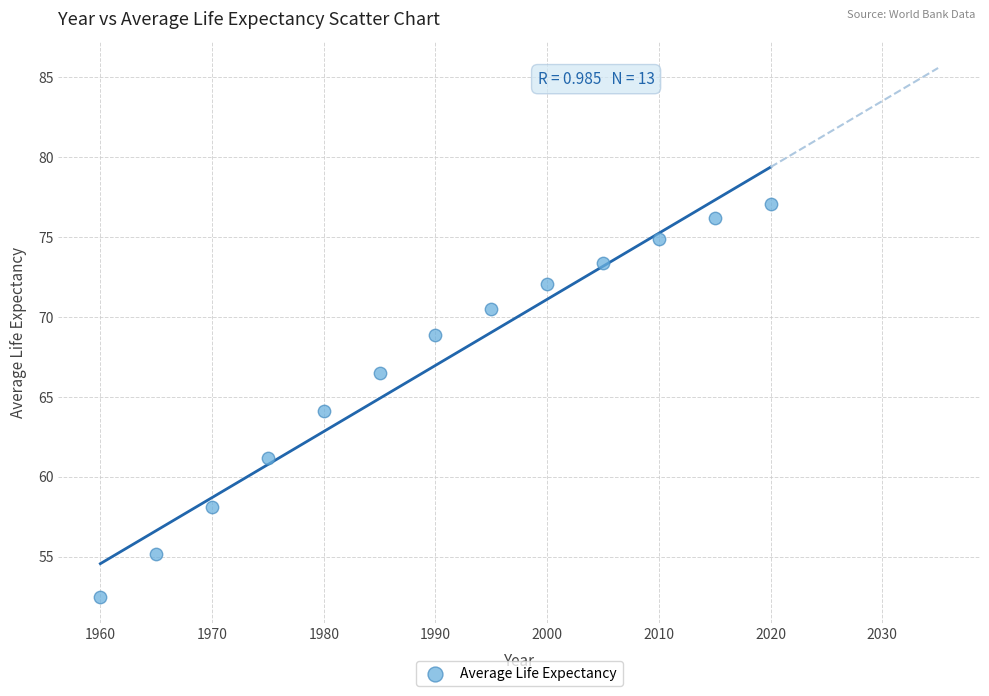

What is the range of Y values (max minus min)?

24.6